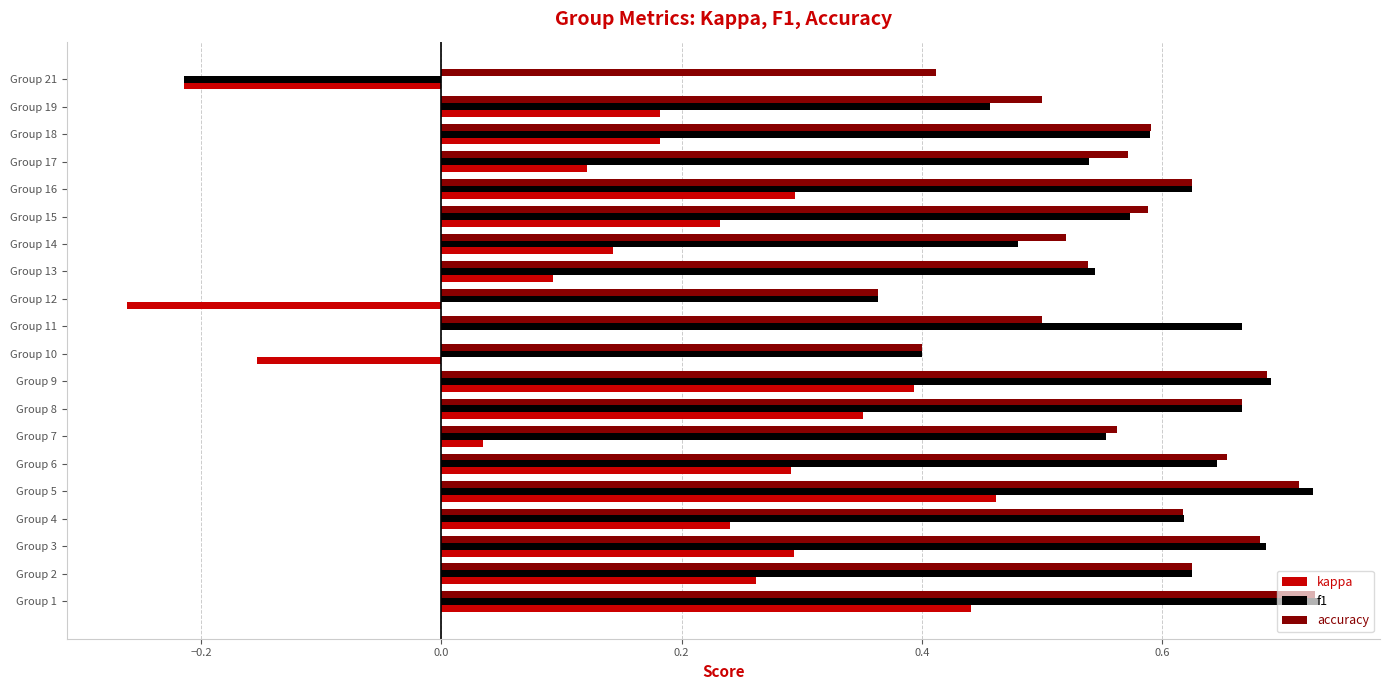

What is the sum of the f1 values at Group 13 and Group 8?

1.2